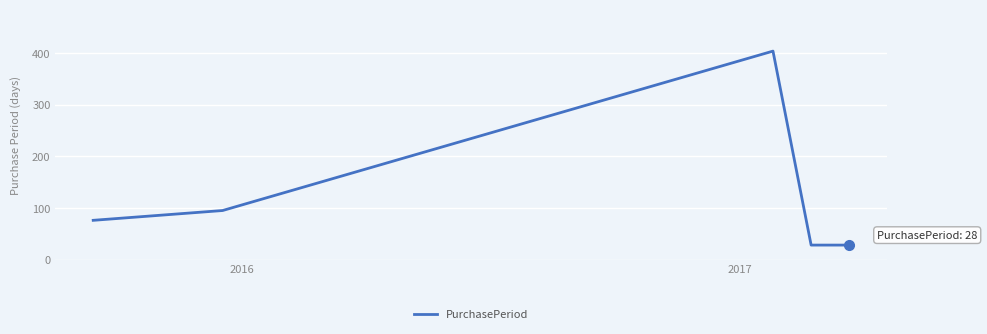

What is the smallest value displayed?

28